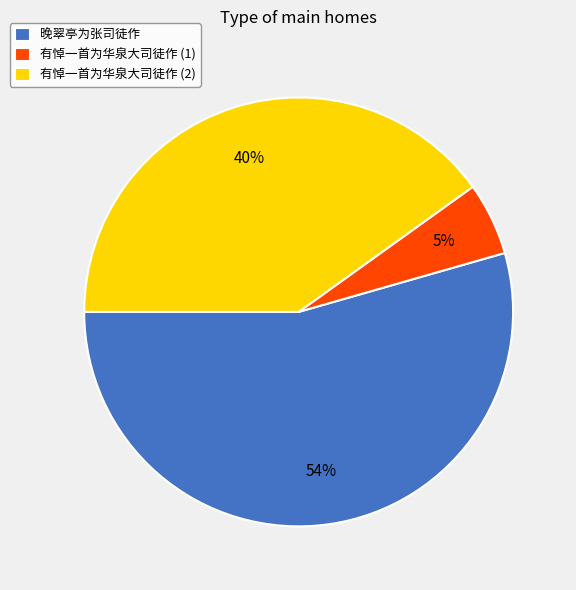

Is it true that 有悼一首为华泉大司徒作 (2) is 40% of the pie?

True